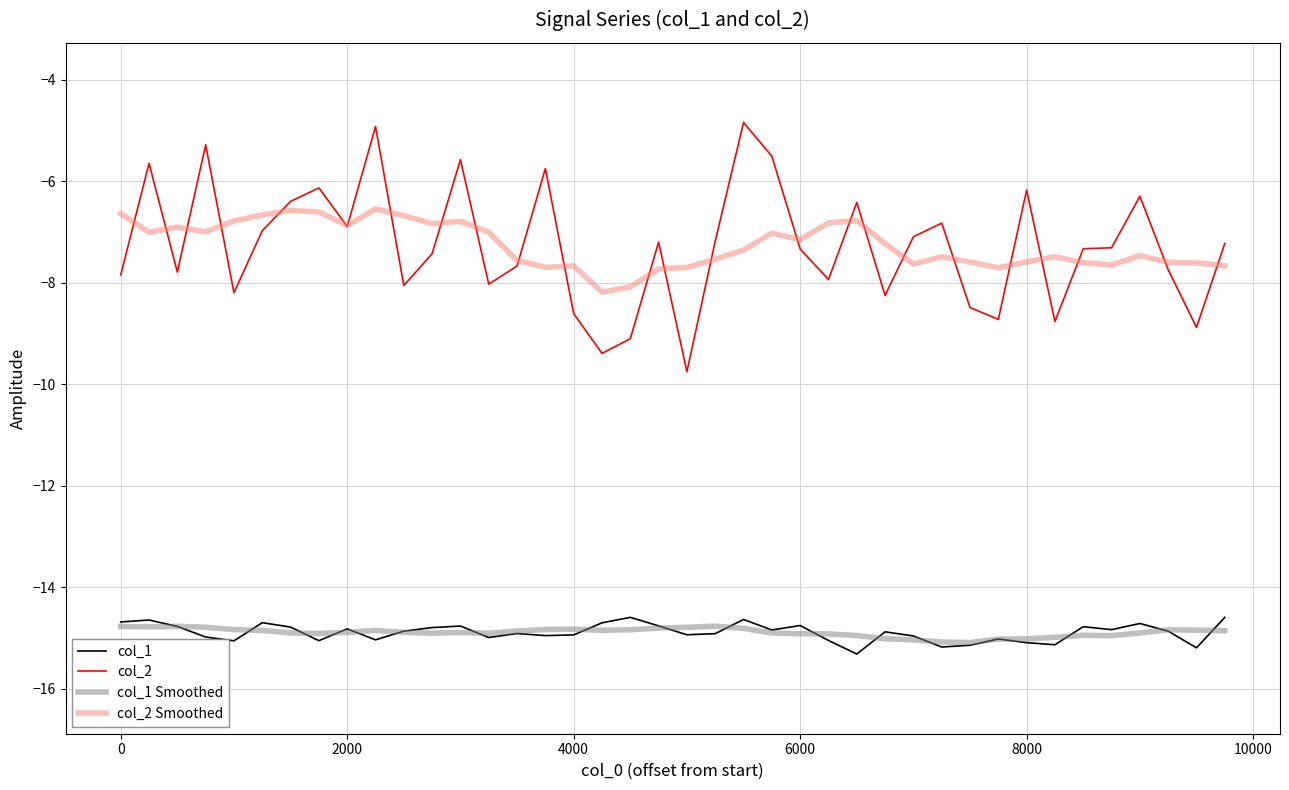

Which series has the widest spread of values?

col_2